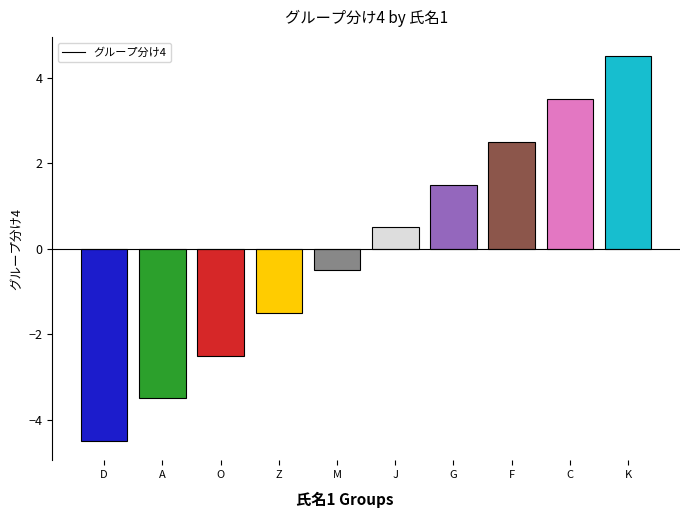

Where does the data first go above 0?

J